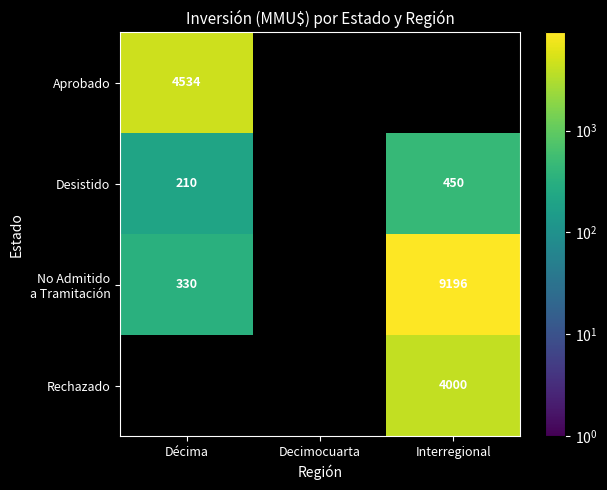

The value of Rechazado at Interregional is 4000. True or false?

True